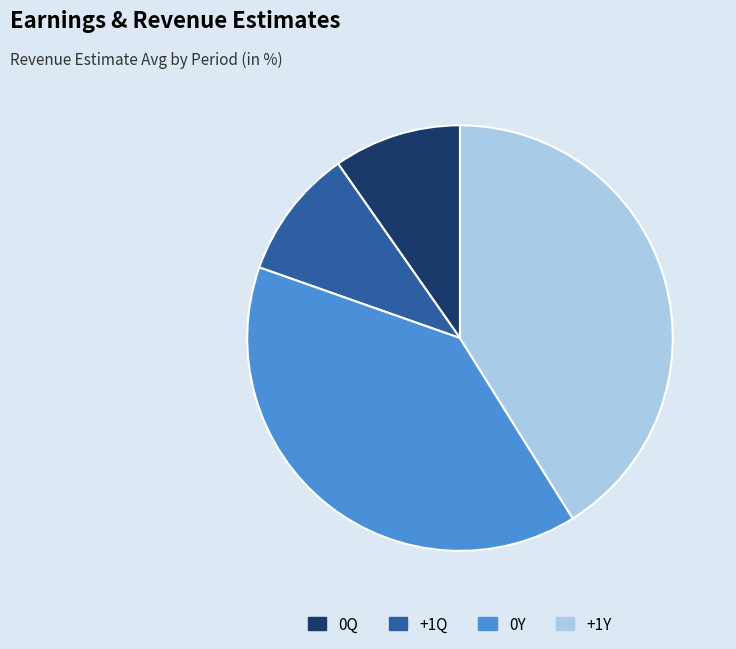

What is the largest slice in the pie chart?

+1Y